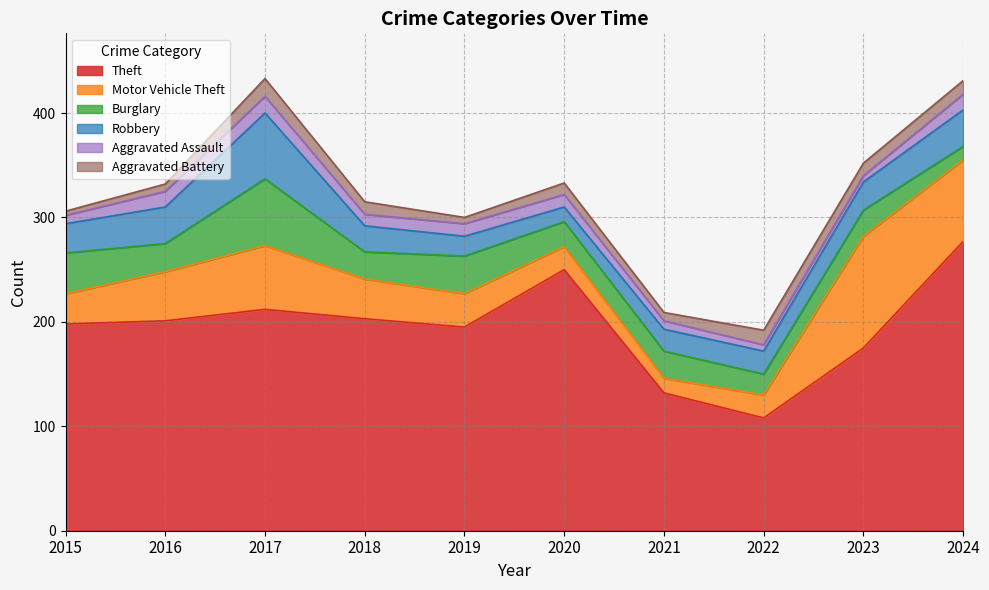

How many interior local valleys does the Burglary series have?

4